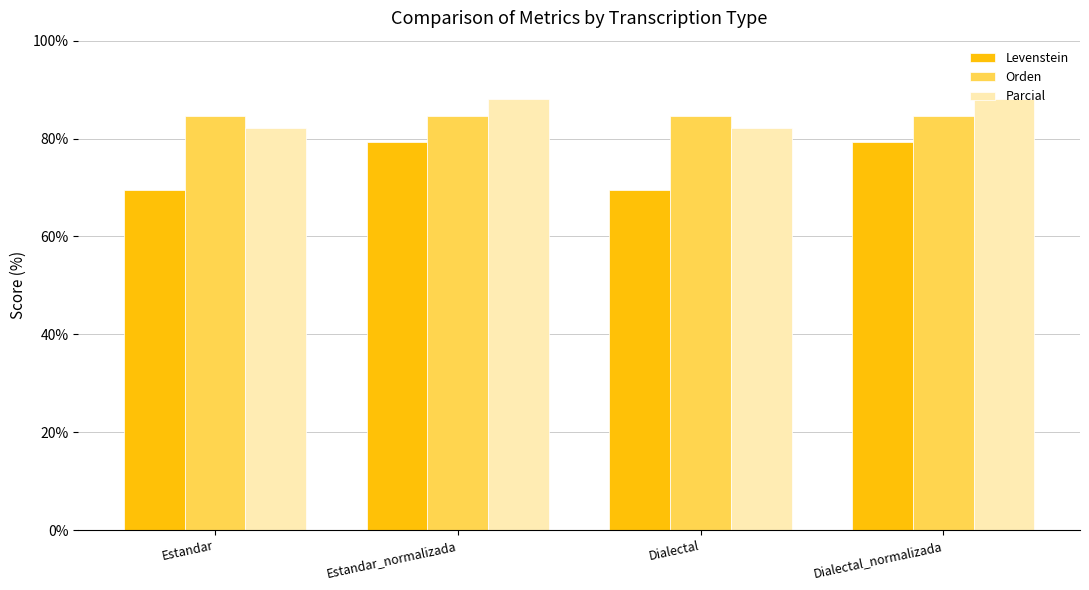

What is the maximum value shown in the chart?

88.0